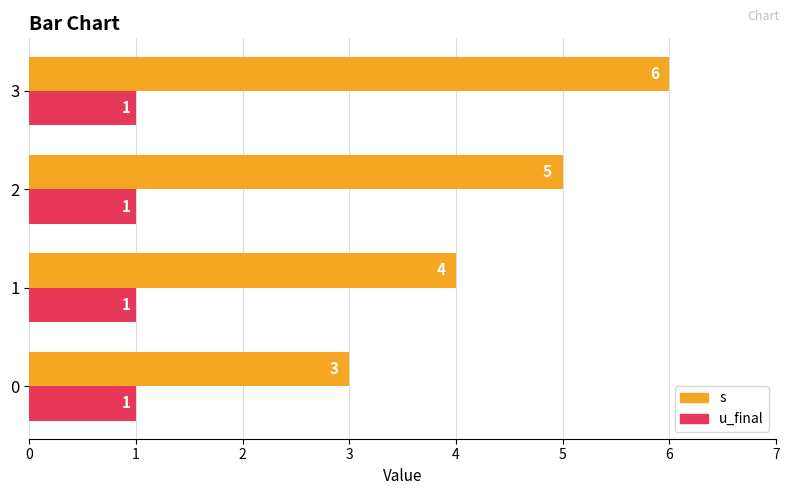

What is the sum of the s values at 3 and 1?

10